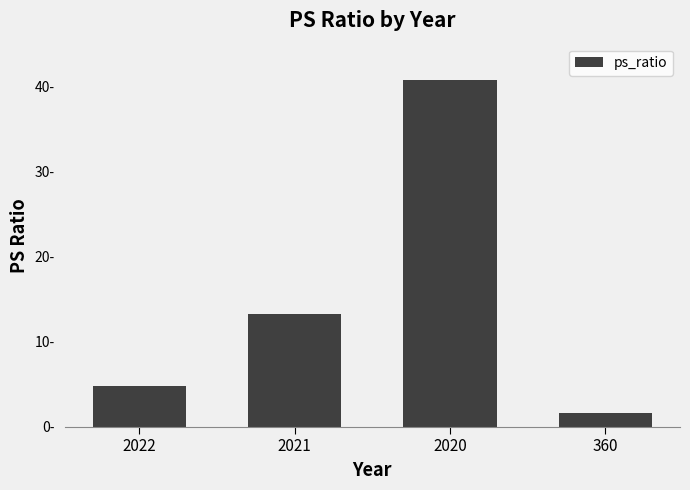

The value at 2021 is 22.1. True or false?

False